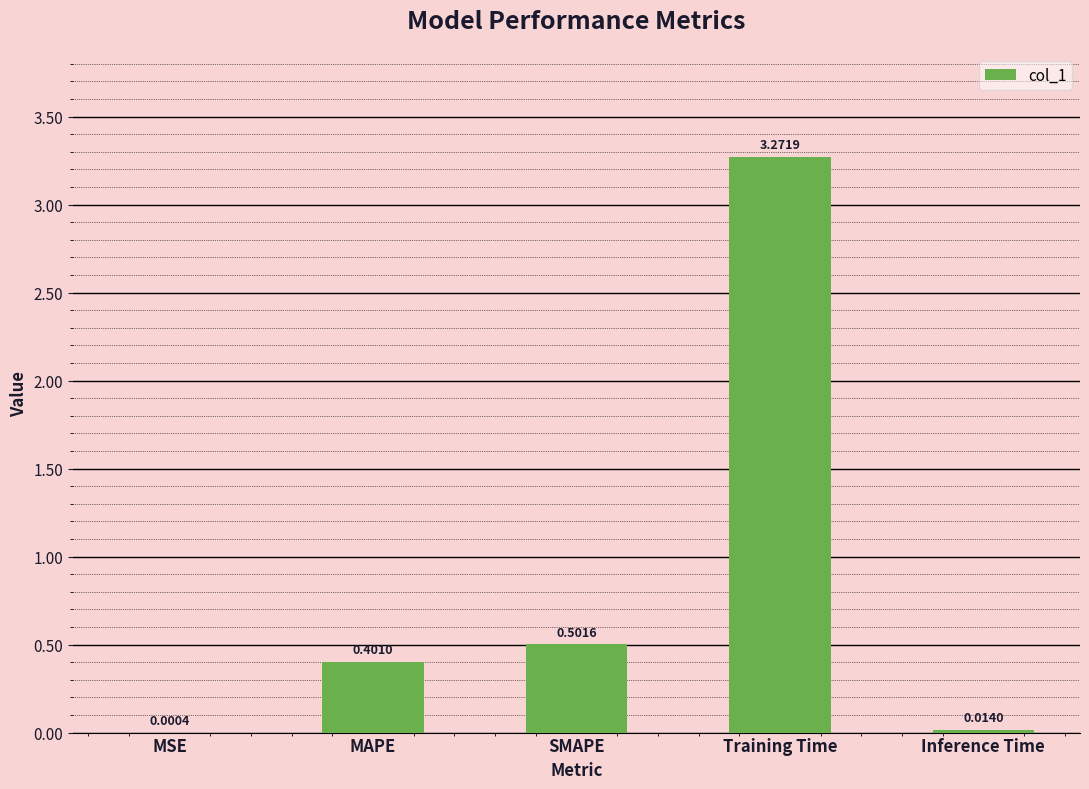

What is the change in value from MSE to SMAPE?

+0.5